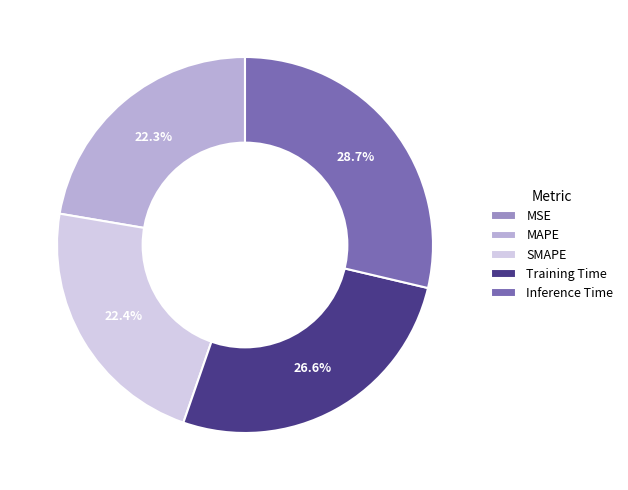

What percentage is the Inference Time slice, to the nearest percent?

29%